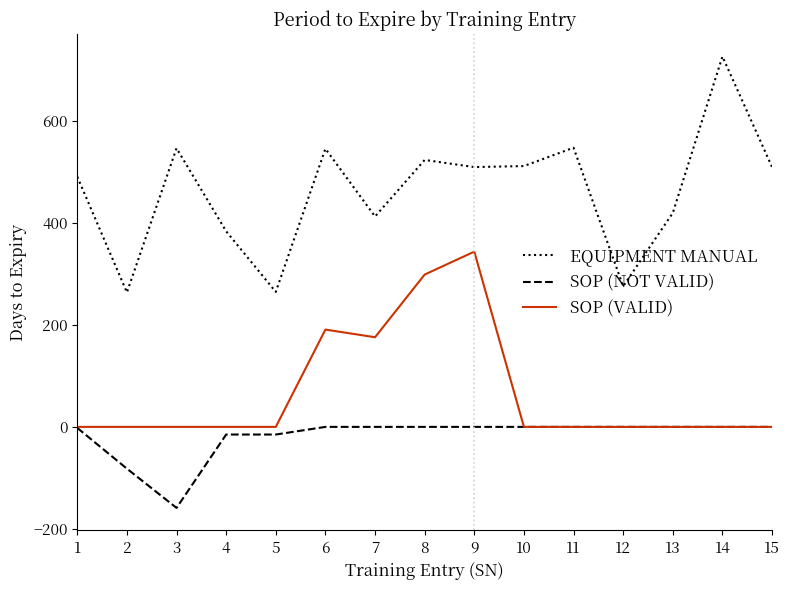

Does the chart have visible grid lines?

No